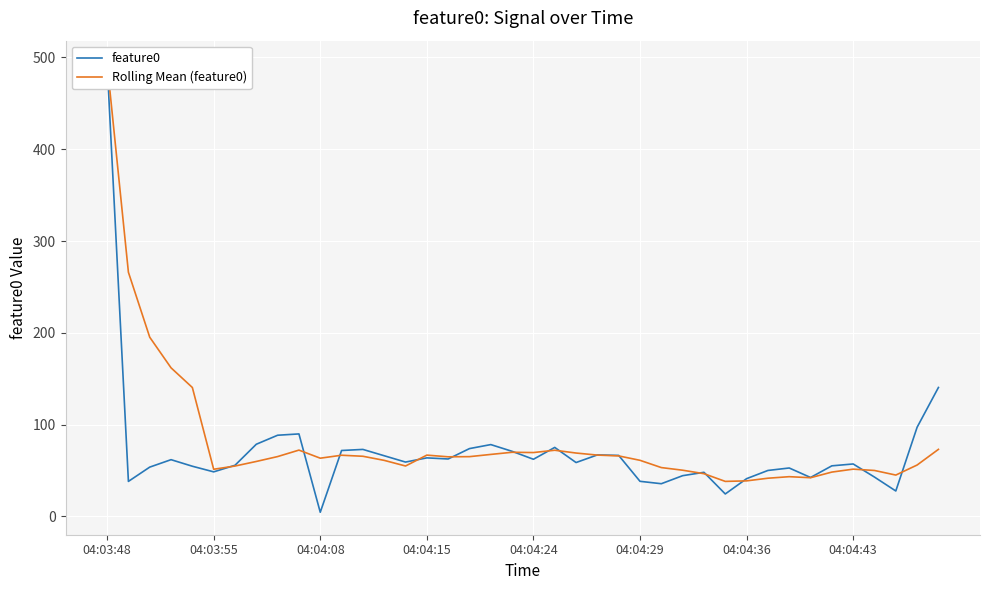

What is the label of the 18th point from the right?

22